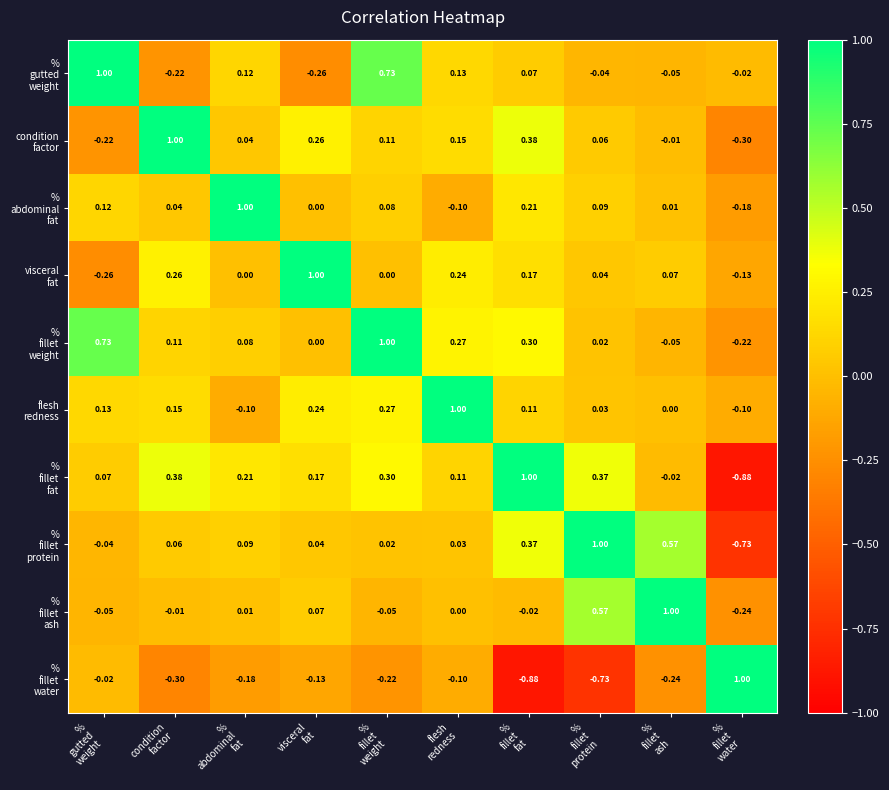

What is the minimum value shown in the chart?

-0.9